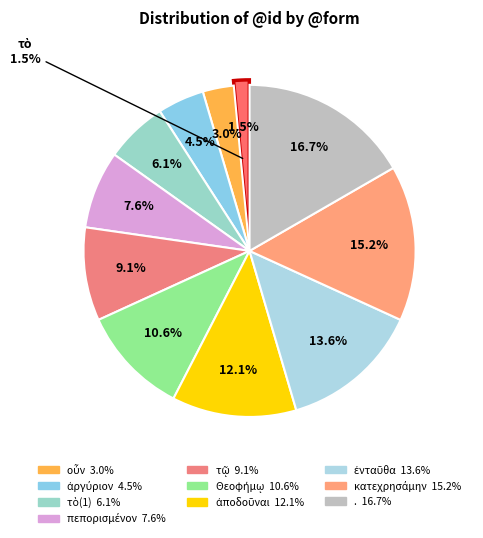

Does any single category account for the majority?

No